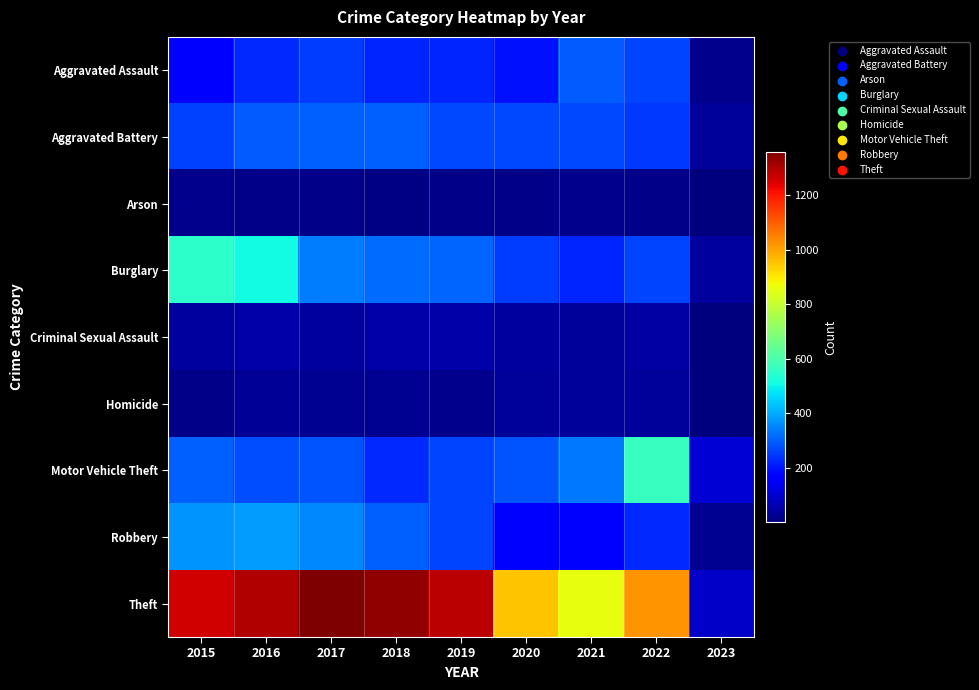

How many distinct data groups are displayed?

9